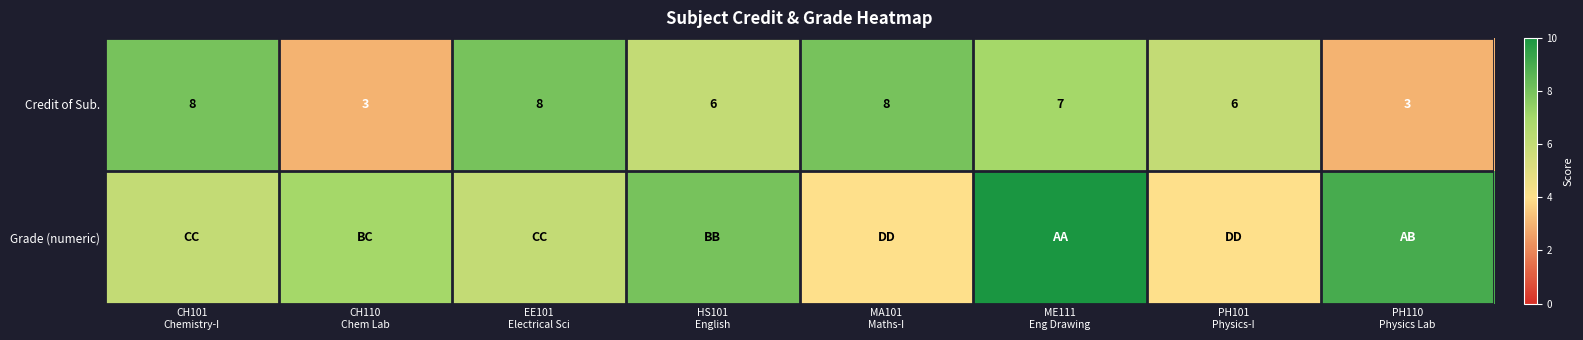

What is the difference between the second highest and minimum values in the Credit of Sub. series?

5